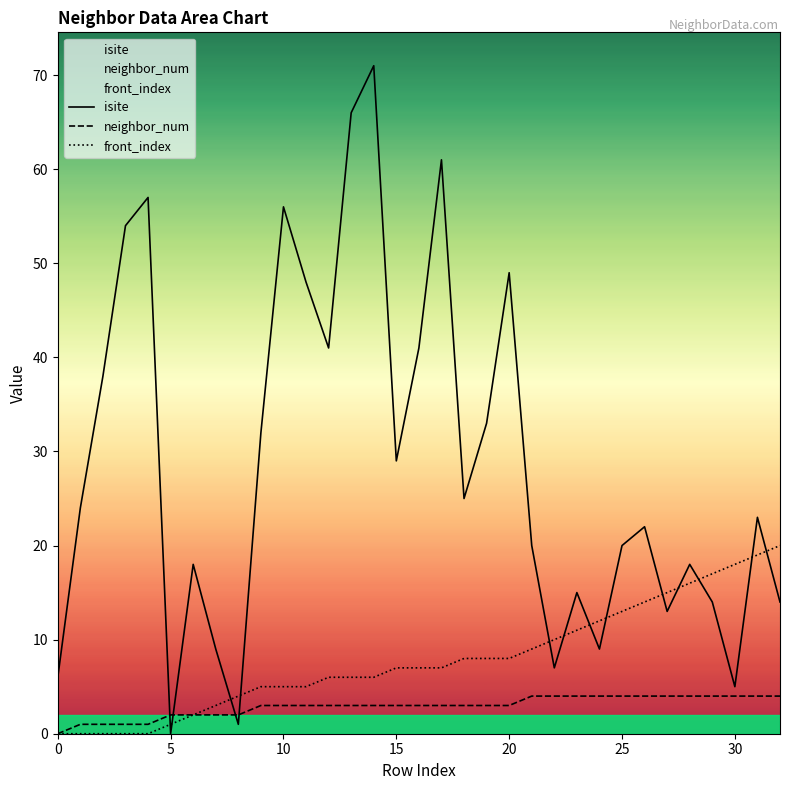

Which has a higher value, 19 or 23?

19